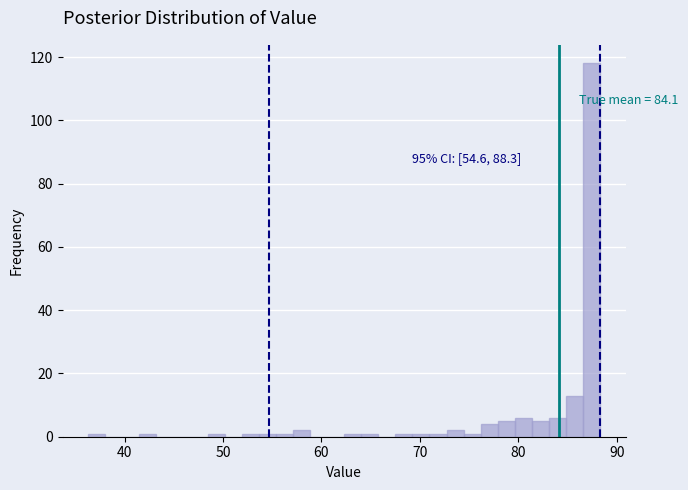

Read against the x-axis, roughly where is the centre of the tallest bar?

87